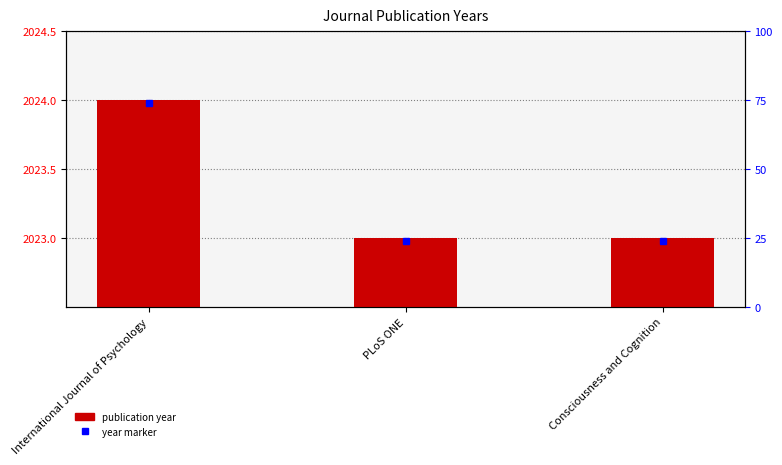

At which category does the chart reach its minimum across all series?

PLoS ONE